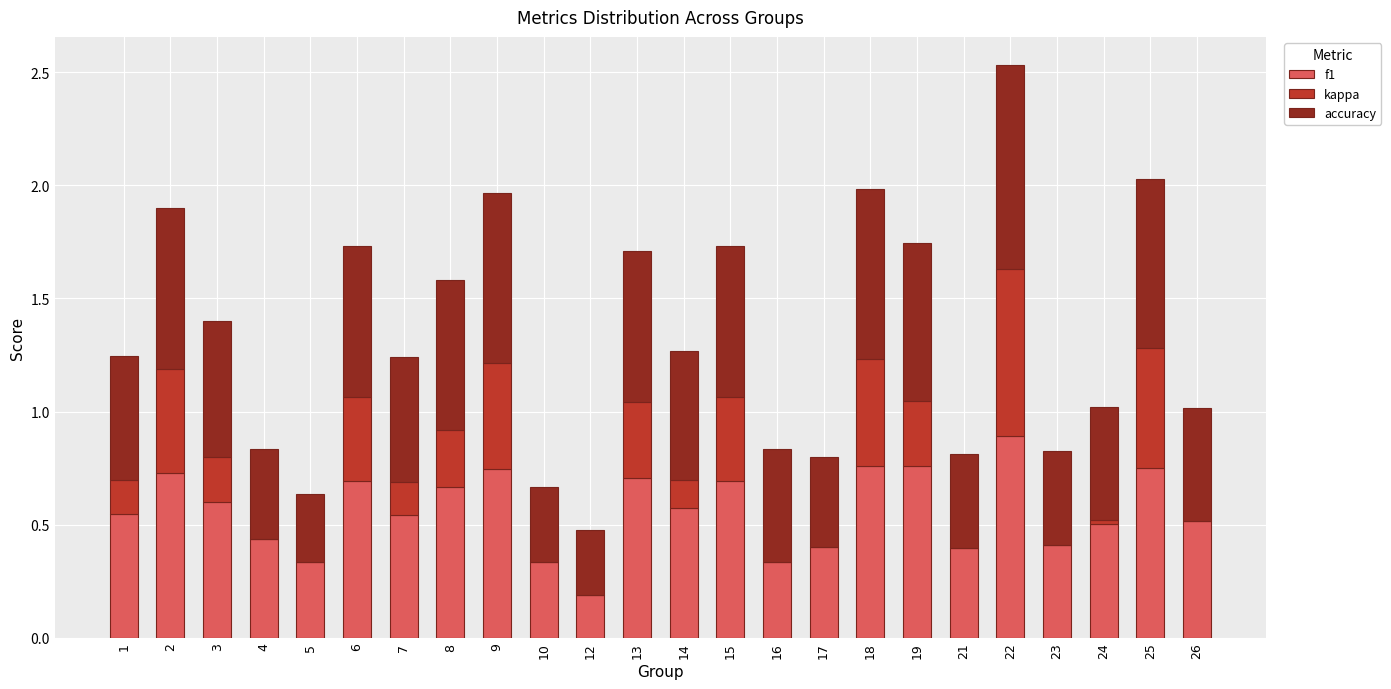

At which category is the sum across all series the highest?

22